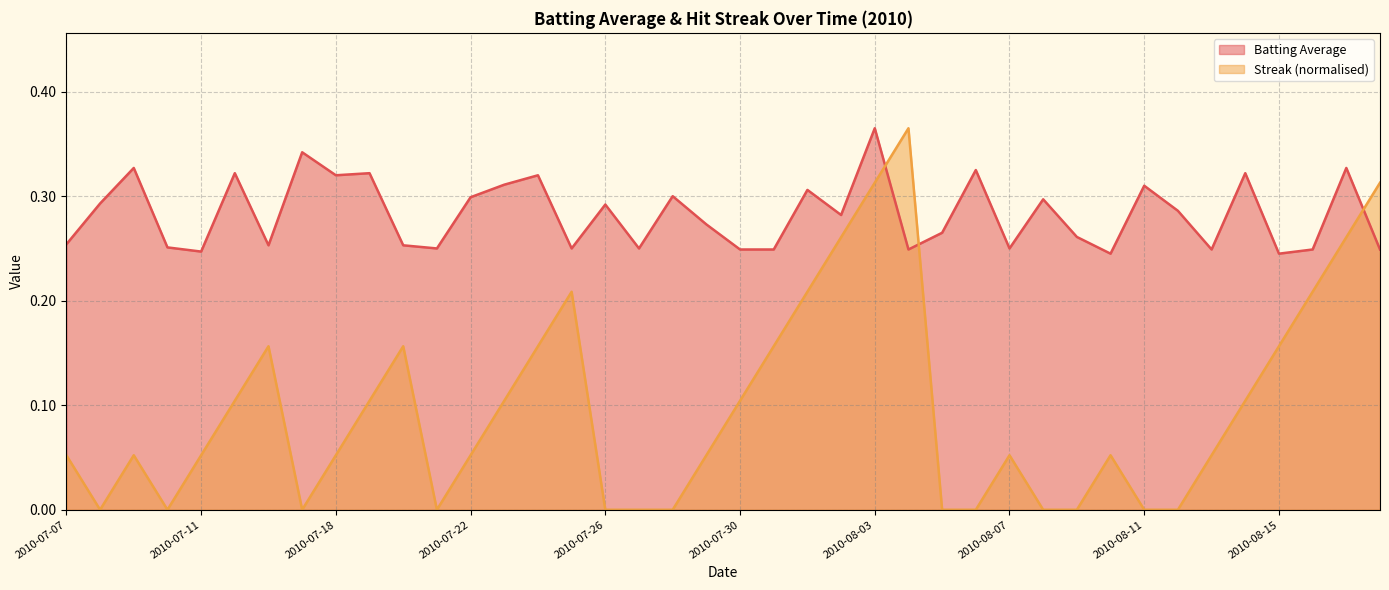

Which category has the lowest value in the Batting Average series?

2010-08-10